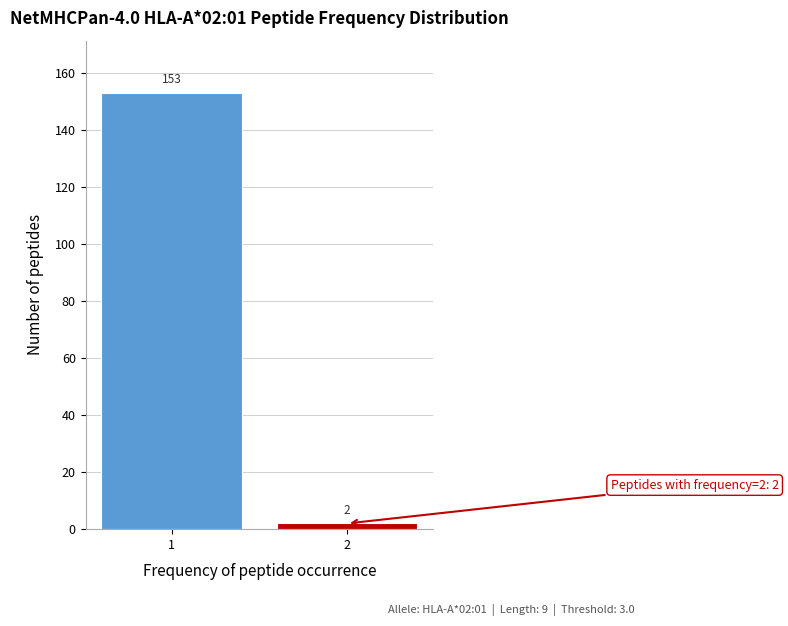

Reading right to left, list all the values displayed in this chart.

2	153